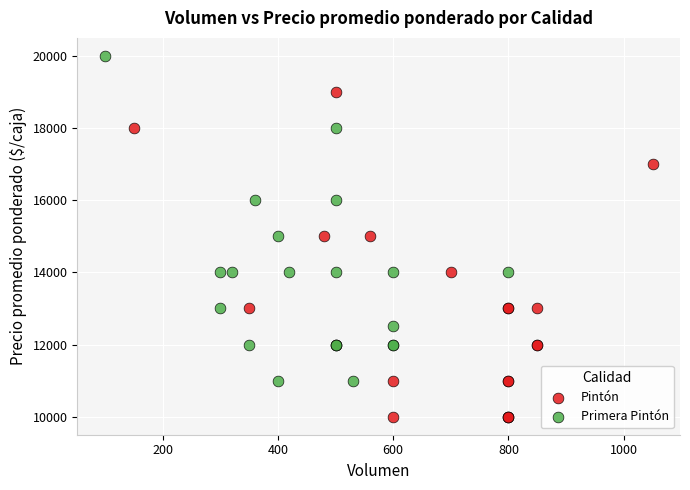

What are all the series names shown in the legend?

Pintón, Primera Pintón